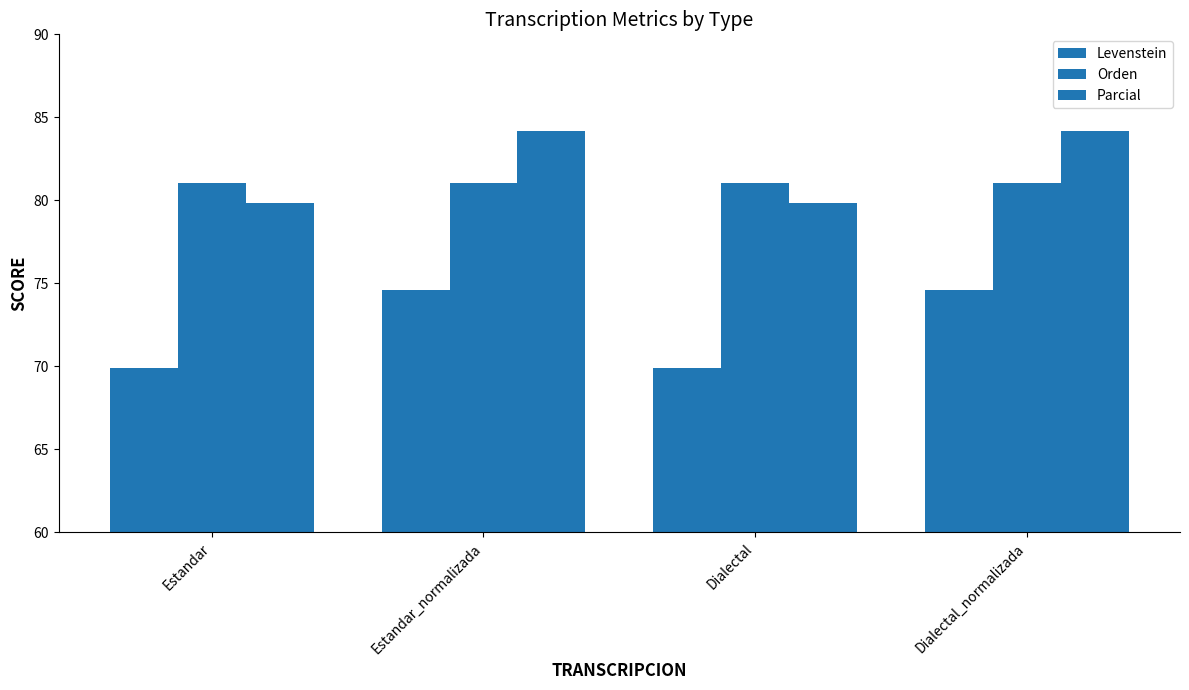

How many bars are there in each group?

3